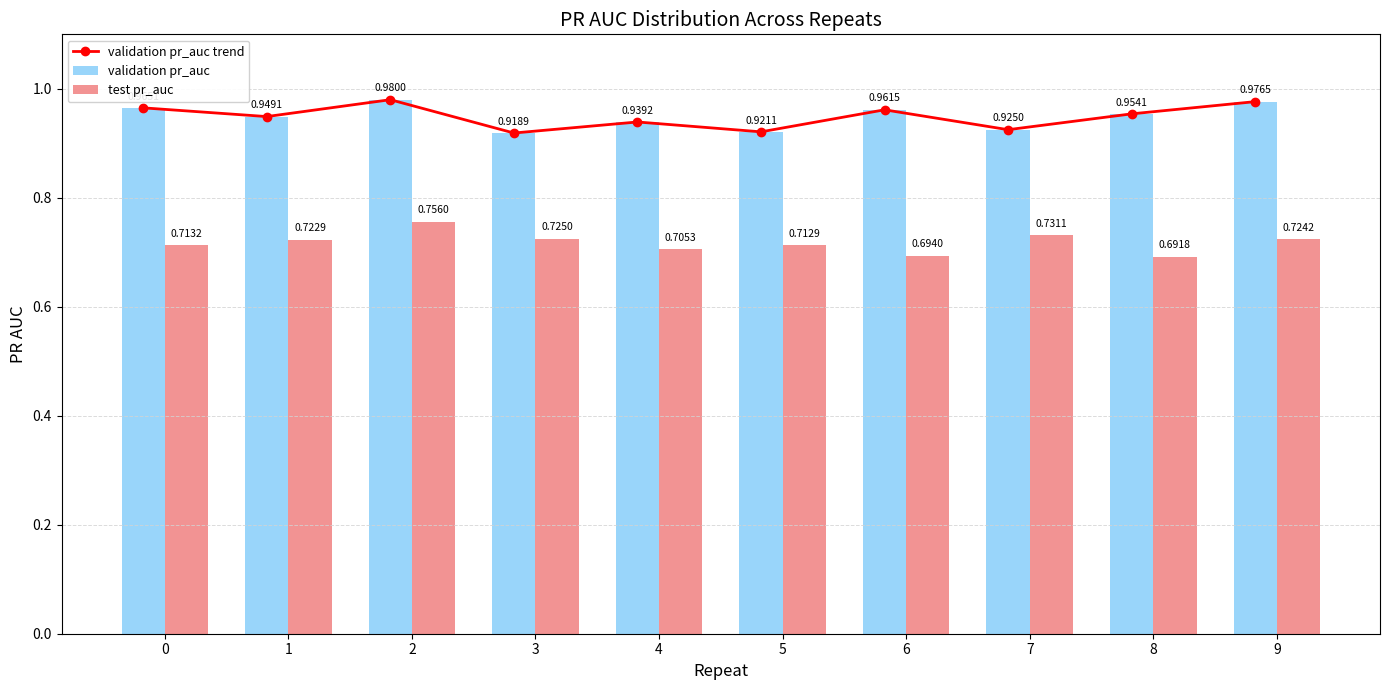

What is the difference between the maximum and second lowest values in the validation pr_auc trend series?

0.1